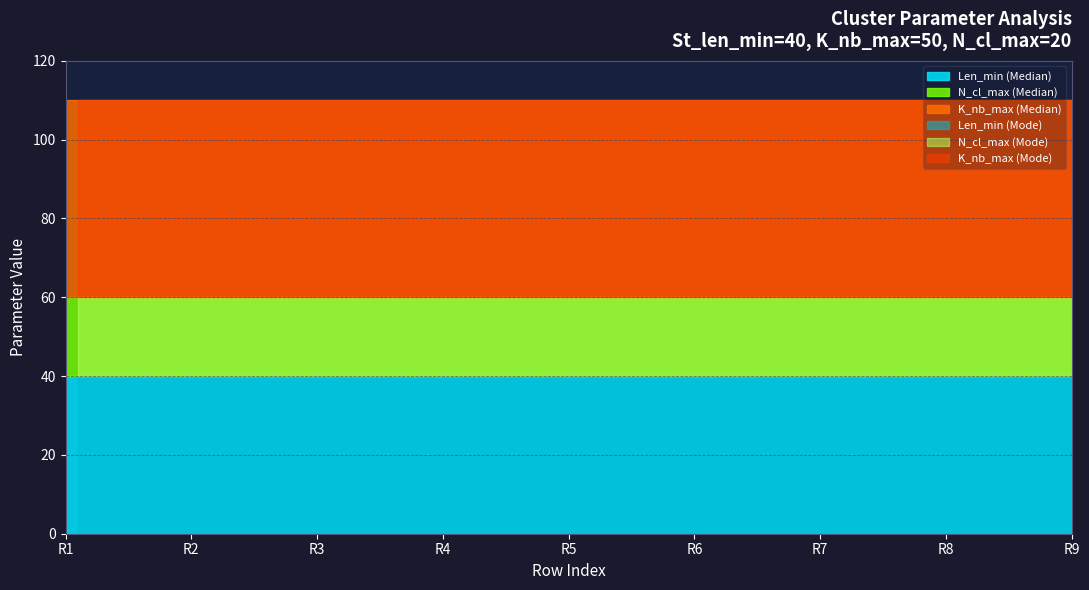

Reading left to right, list all the values displayed in this chart.

K_nb_max: 50	50	50	50	50	50	50	50	50	50	50	50	50	50	50	50	50	50
N_cl_max: 20	20	20	20	20	20	20	20	20	20	20	20	20	20	20	20	20	20
Len_min: 40	40	40	40	40	40	40	40	40	40	40	40	40	40	40	40	40	40